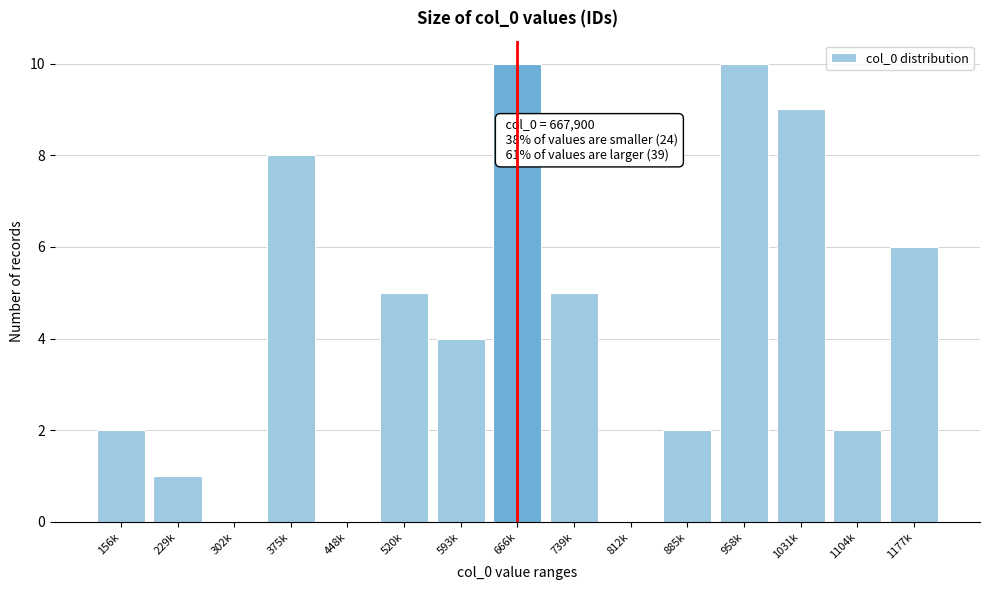

Reading left to right, extract all data points from this chart.

156k=2	229k=1	302k=0	375k=8	448k=0	520k=5	593k=4	666k=10	739k=5	812k=0	885k=2	958k=10	1031k=9	1104k=2	1177k=6